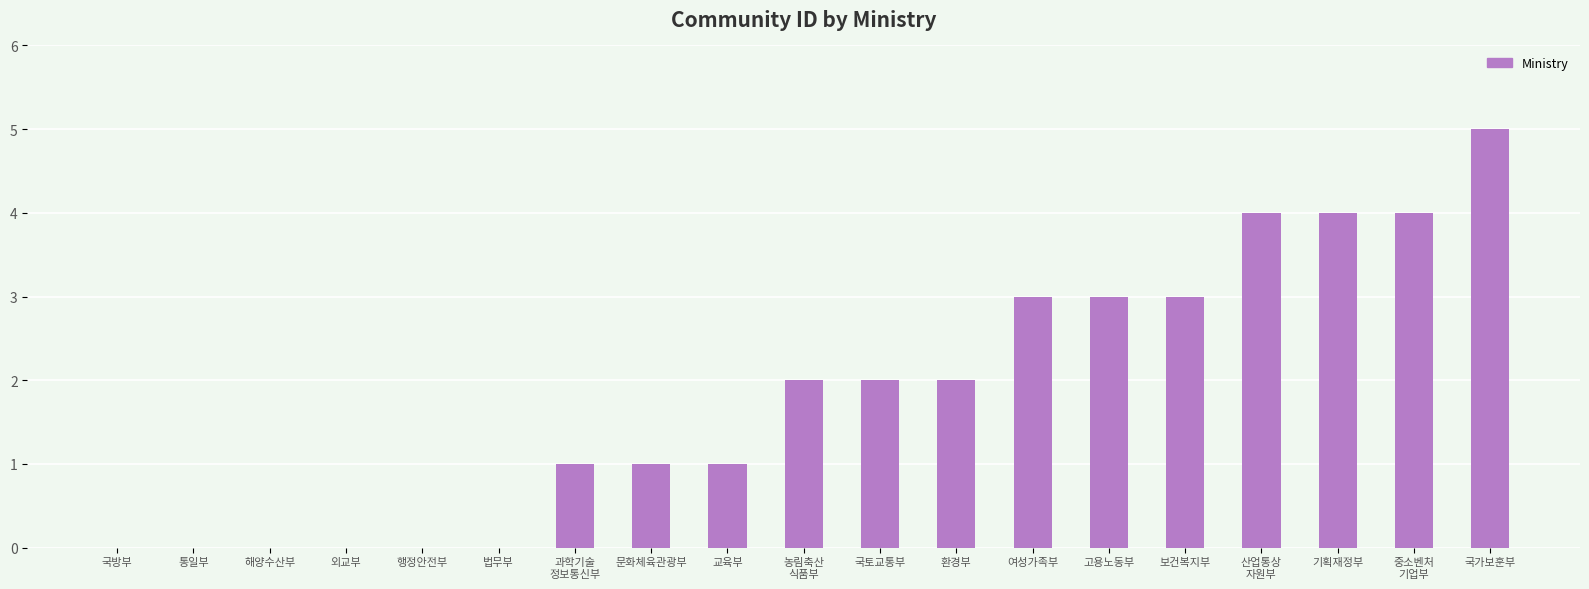

What is the approximate value at 국가보훈부?

5